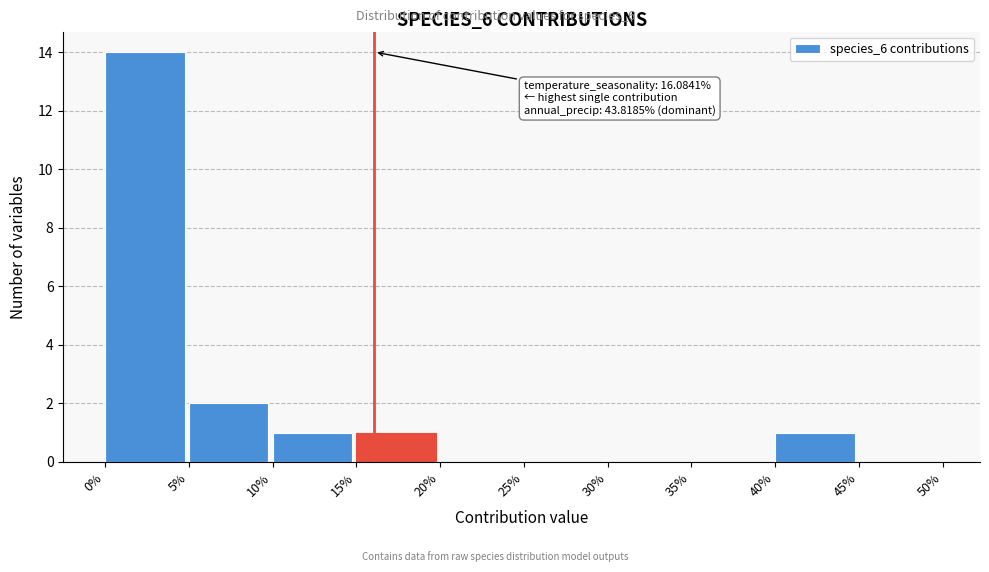

Over which range of the x-axis is the bar tallest?

0% to 5%